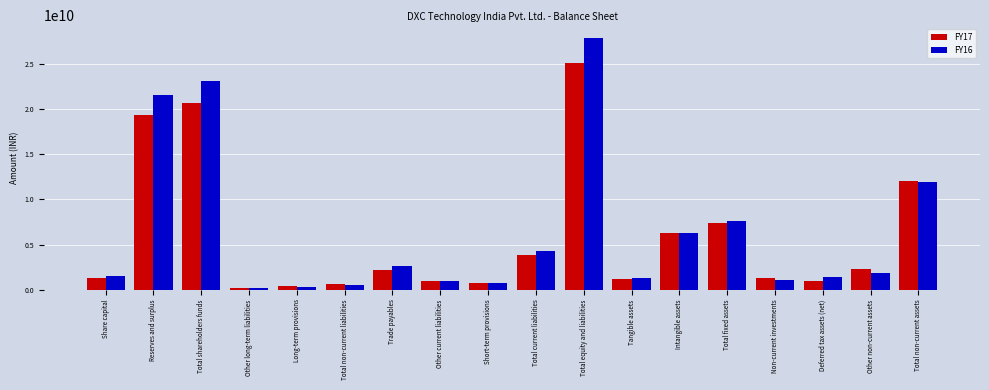

Which series has the largest range (max minus min)?

FY16